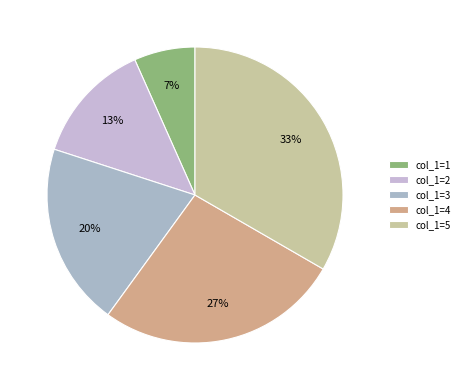

How many slices are in this pie chart?

5